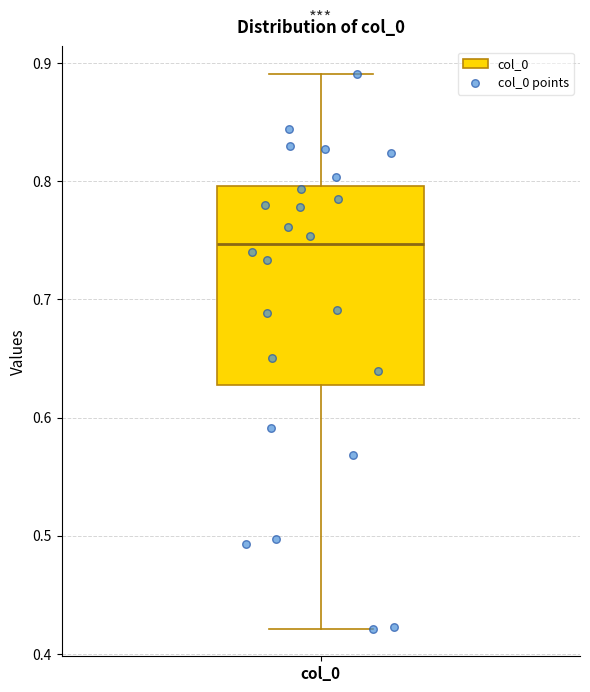

Read this box plot against the y-axis: the position of the median line, the range covered by the box, and the ends of both whiskers. The values are not printed on the chart, so give them approximately, as read against the axis.

median 0.75, box 0.63 to 0.80, whiskers 0.42 to 0.89